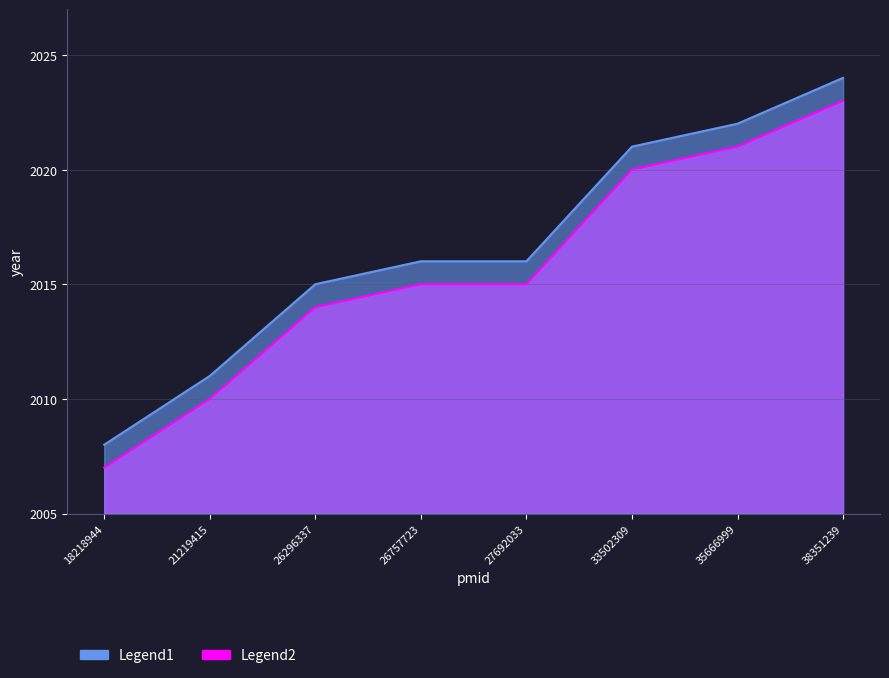

At which label does Legend1 first exceed 2016?

33502309